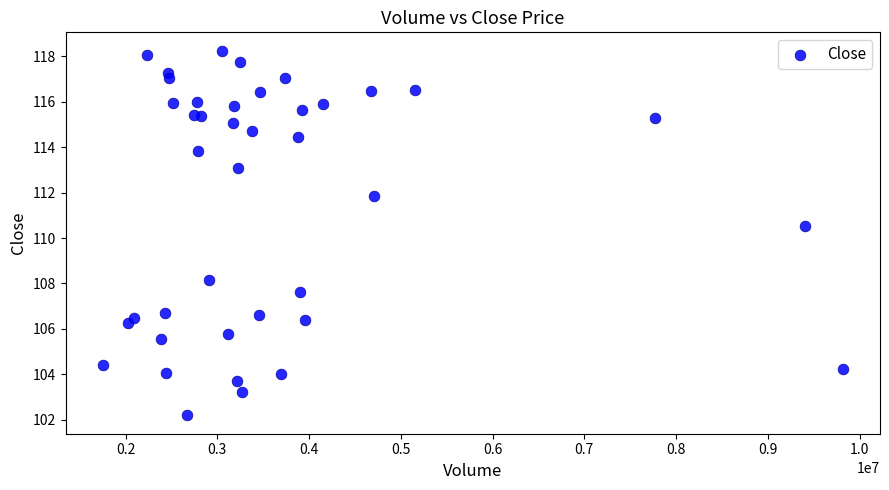

What Y value in the scatter plot is closest to 110?

110.5